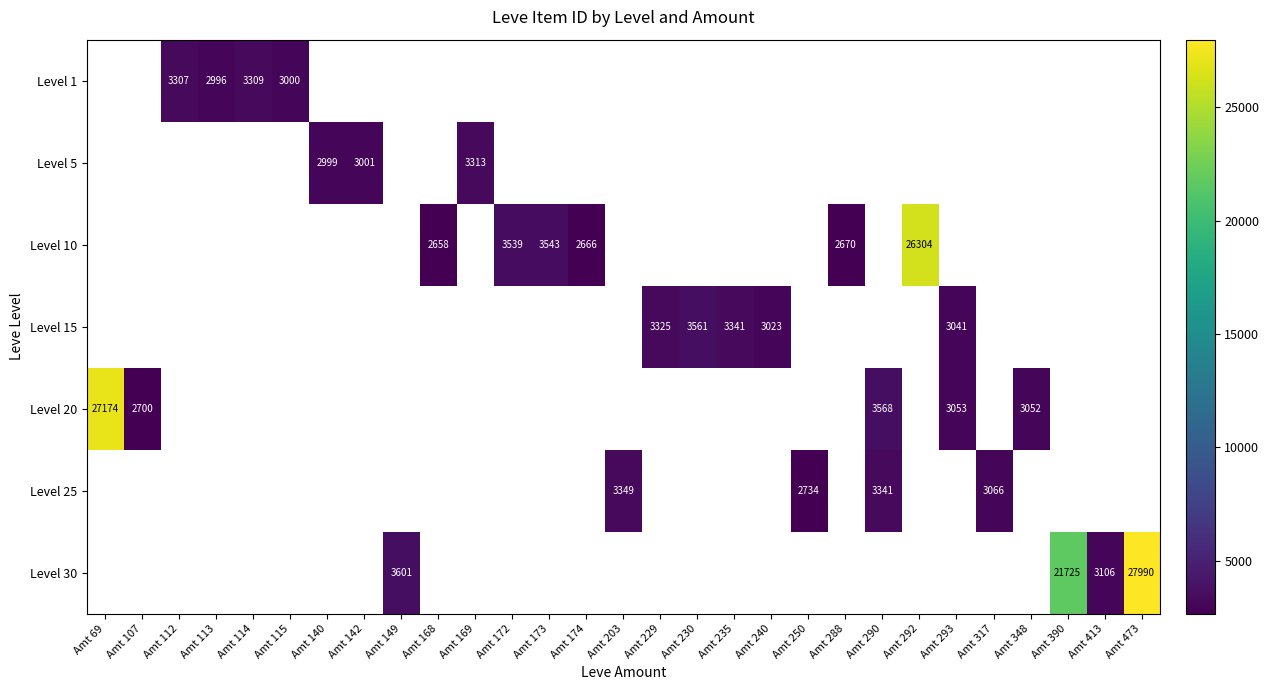

True or false: Level 20 has a value of 3052 at Amt 348.

True